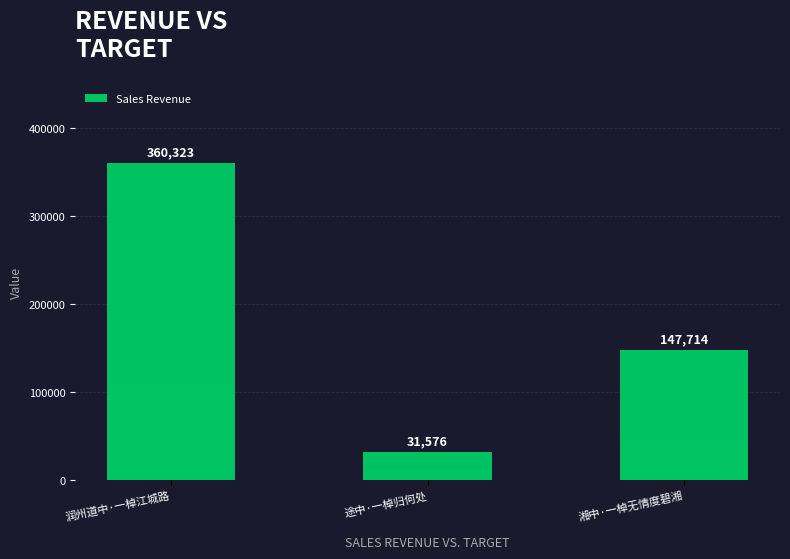

True or false: the data shows 70028 at 湘中·一棹无情度碧湘.

False